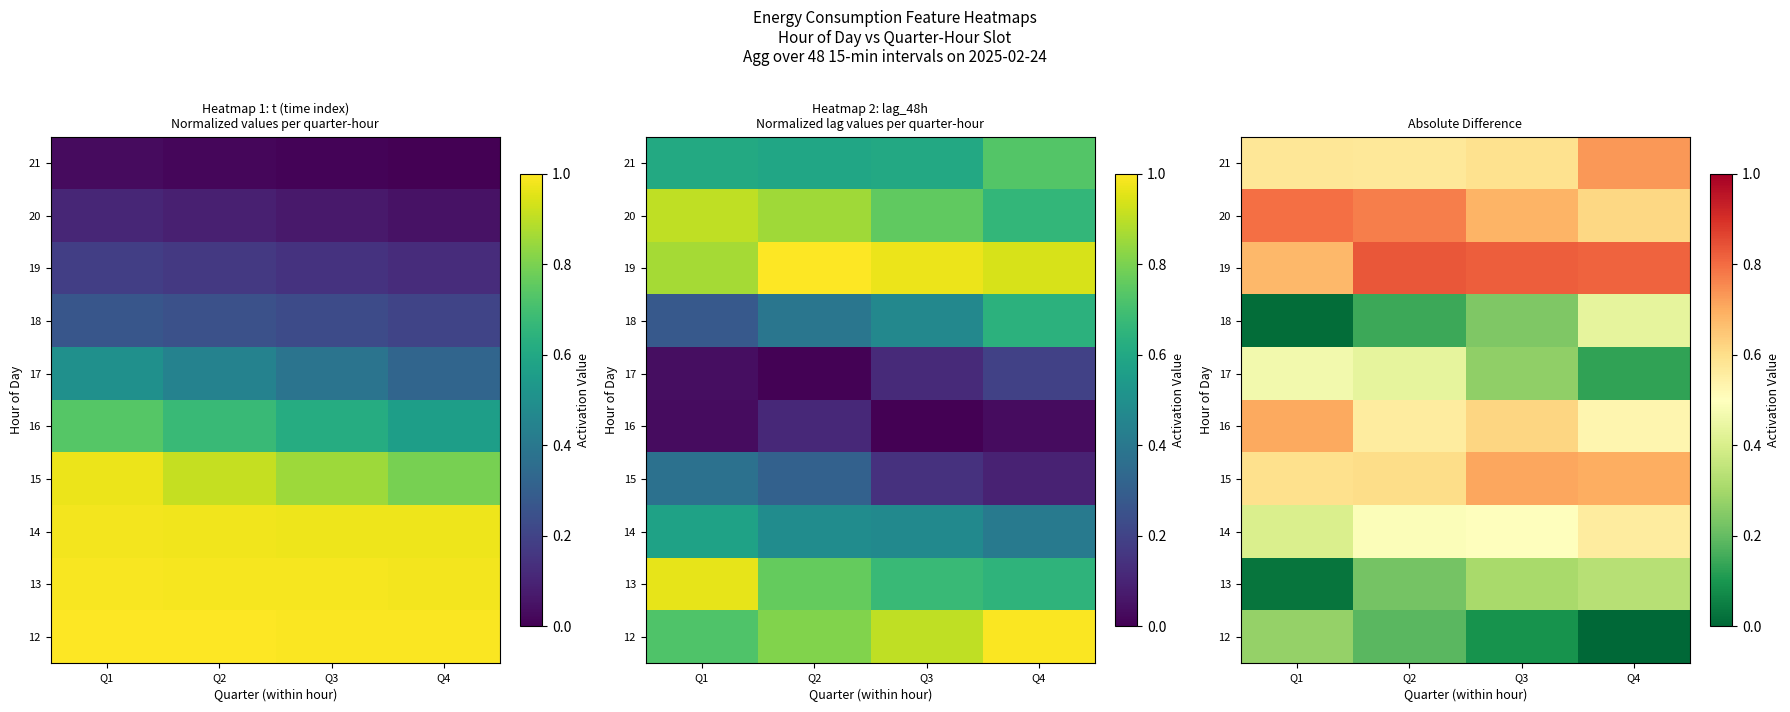

List the series in order of their peak value, highest first.

19, 20, 21, 15, 16, 14, 17, 18, 13, 12